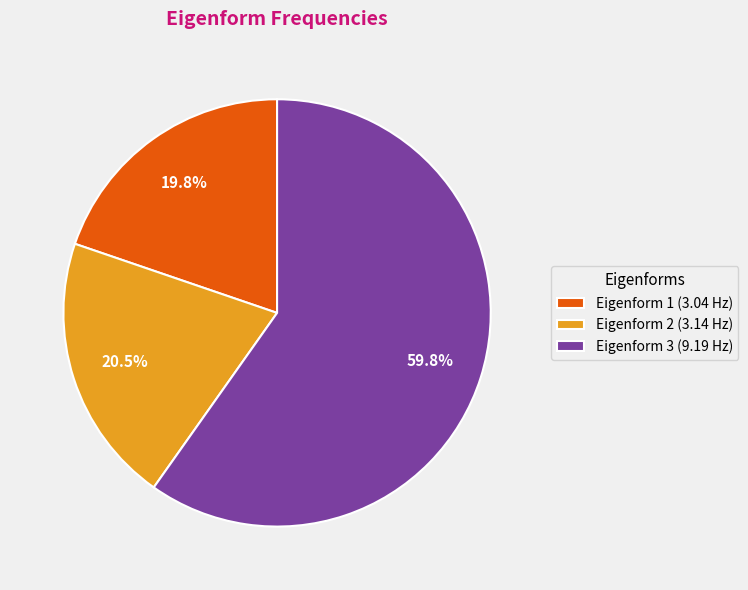

Does Eigenform 3 (9.19 Hz) represent more than half of the total?

Yes